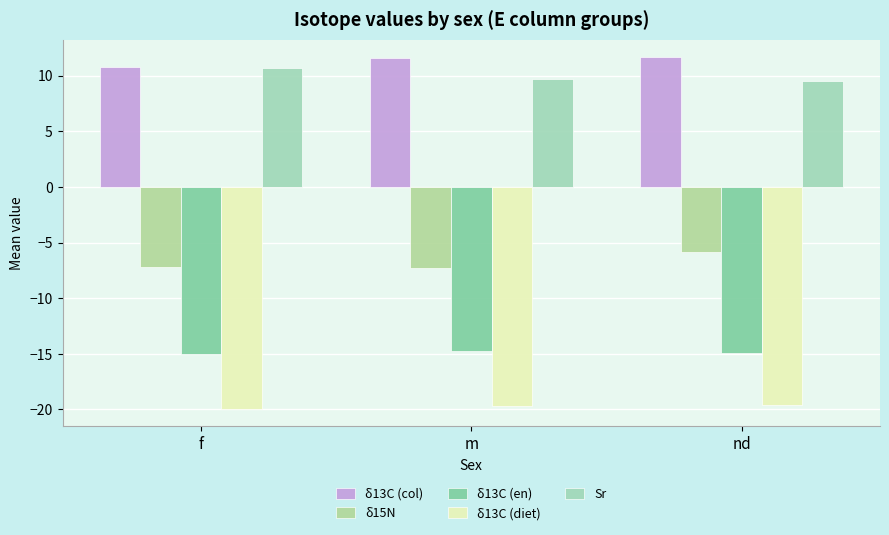

How many groups of bars are there?

3